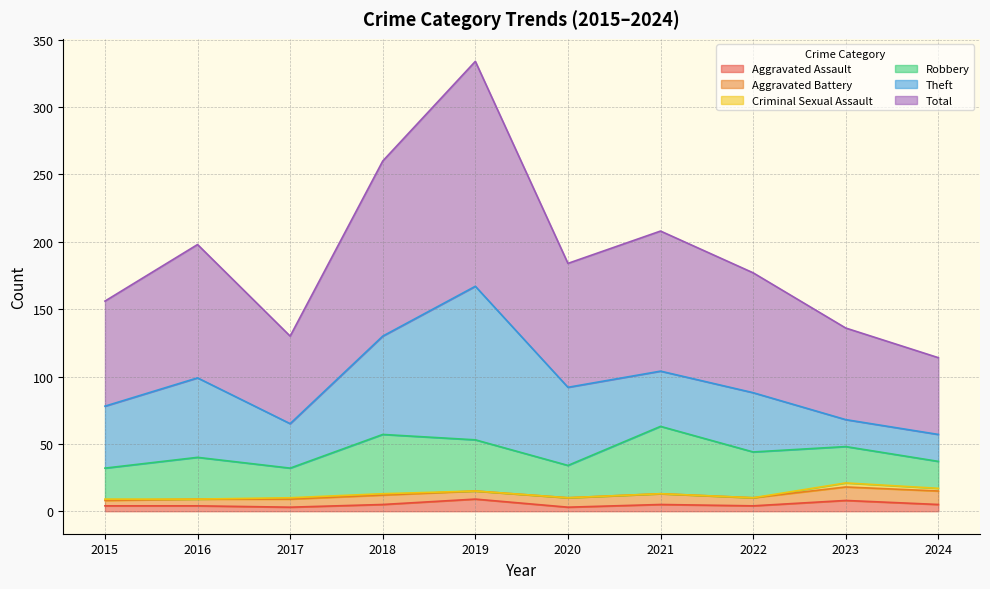

Between 2019 and 2022, which series saw the biggest shift?

Total